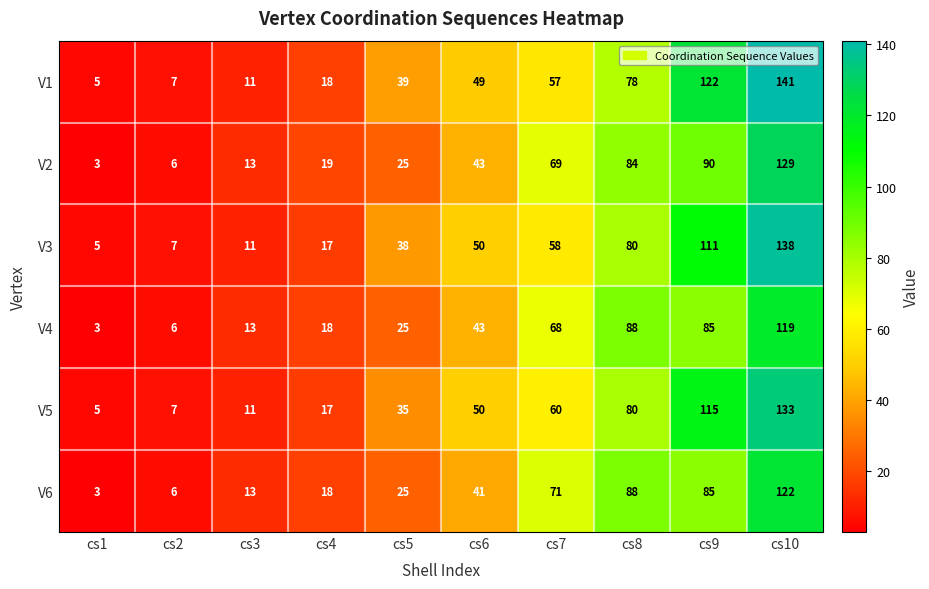

At how many categories does at least one series exceed 53?

4